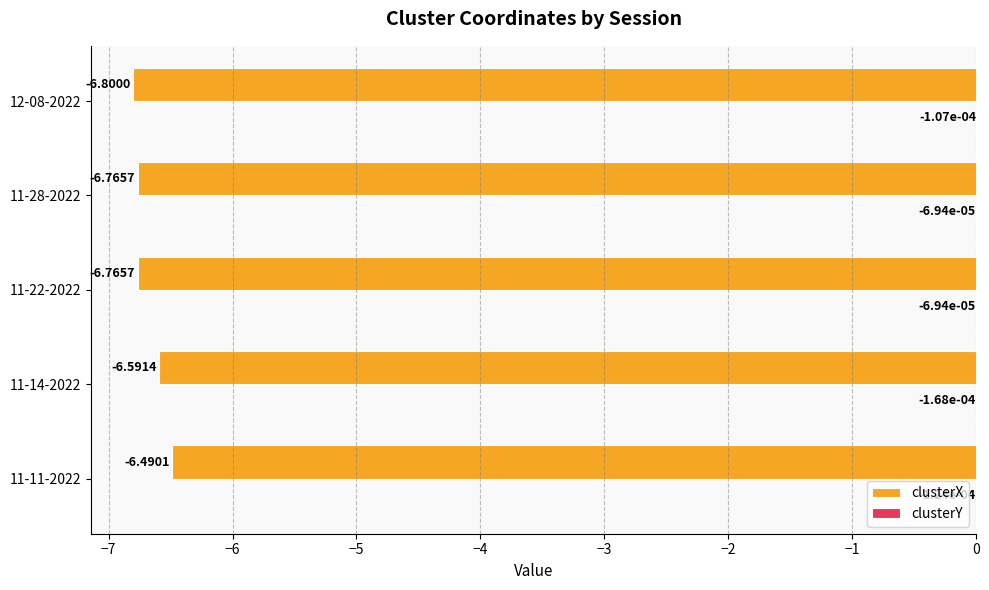

Between 11-22-2022 and 12-08-2022, which series saw the biggest shift?

clusterX